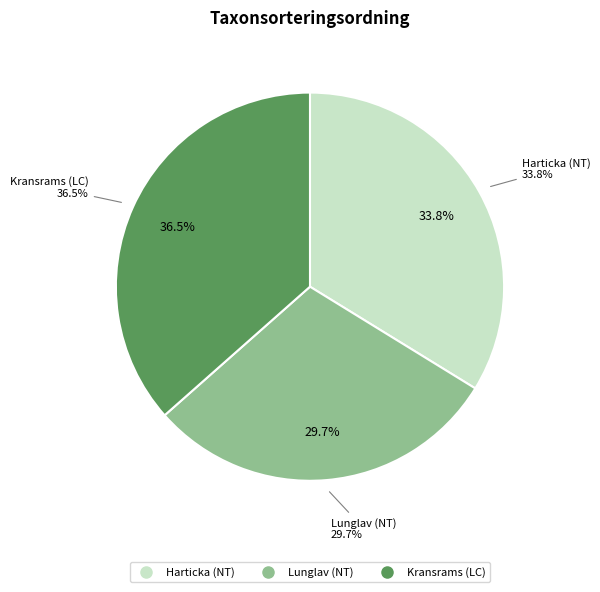

Is the sum of Lunglav (NT) and Harticka (NT) greater than half?

Yes